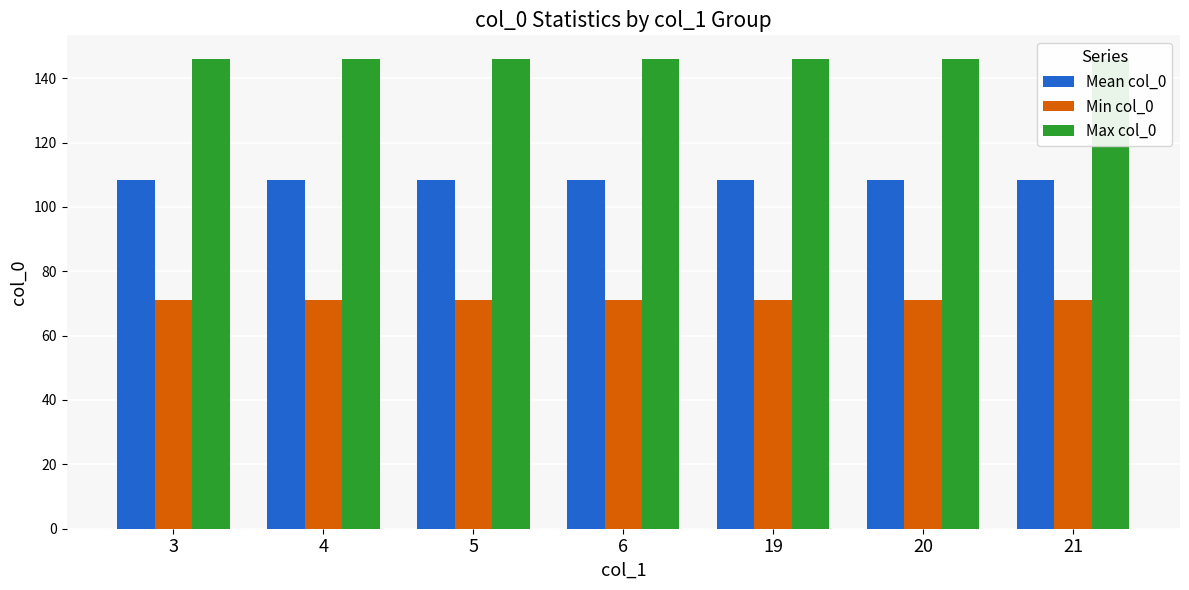

Which series has the widest spread of values?

Mean col_0